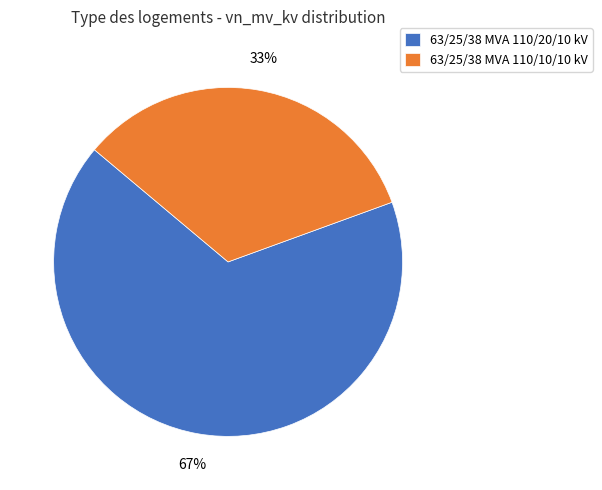

Is it true that 63/25/38 MVA 110/10/10 kV is 41% of the pie?

False